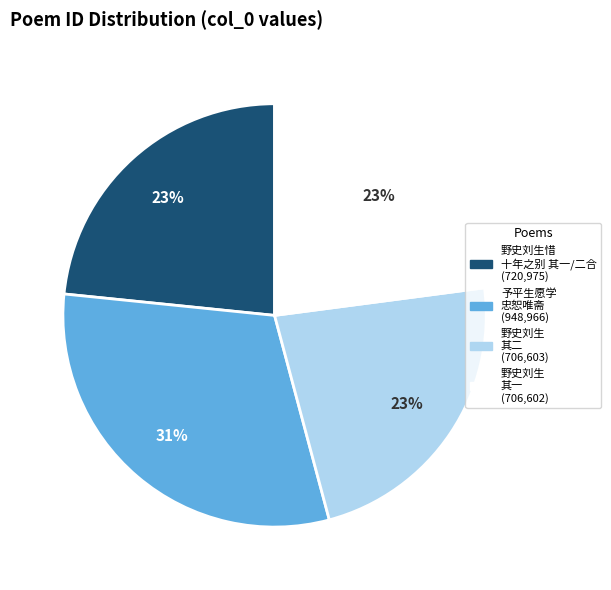

Does any single category account for the majority?

No